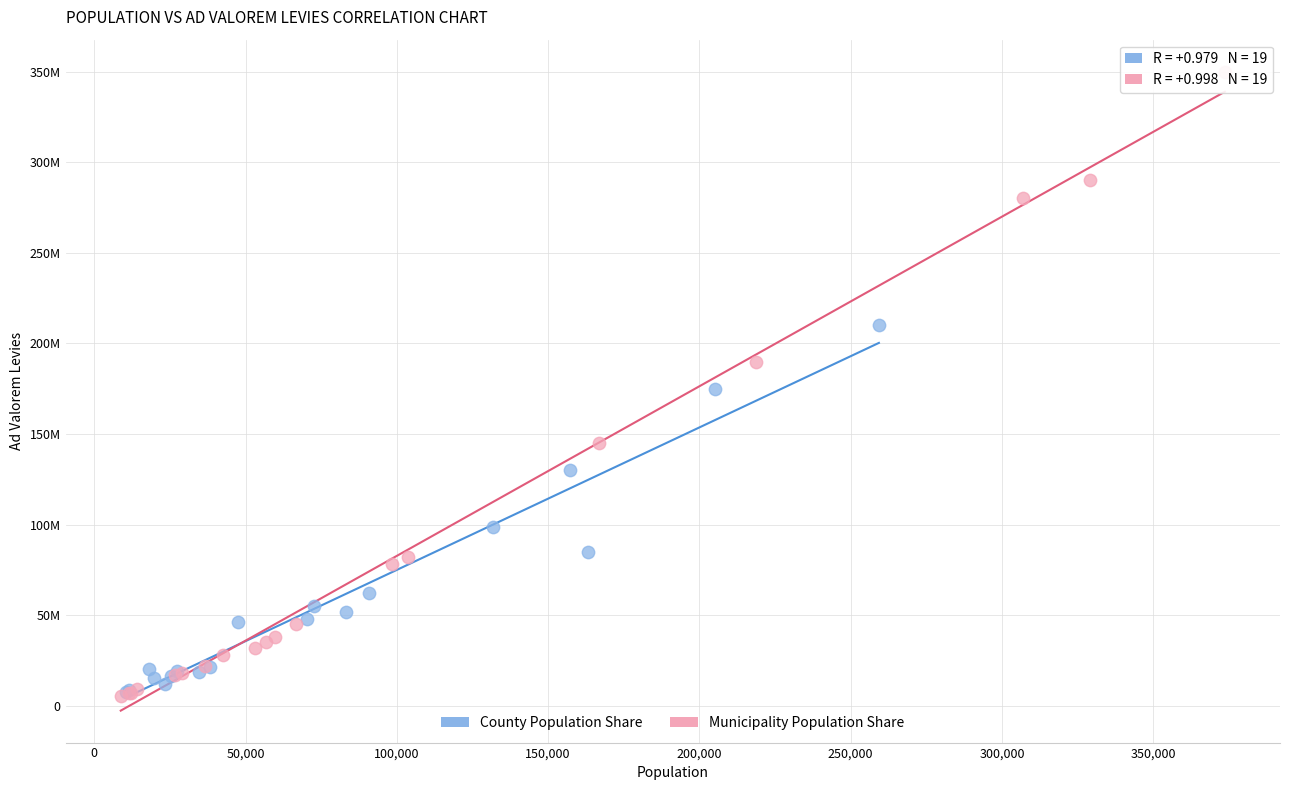

Which series contains the highest Y value?

Municipality Population Share